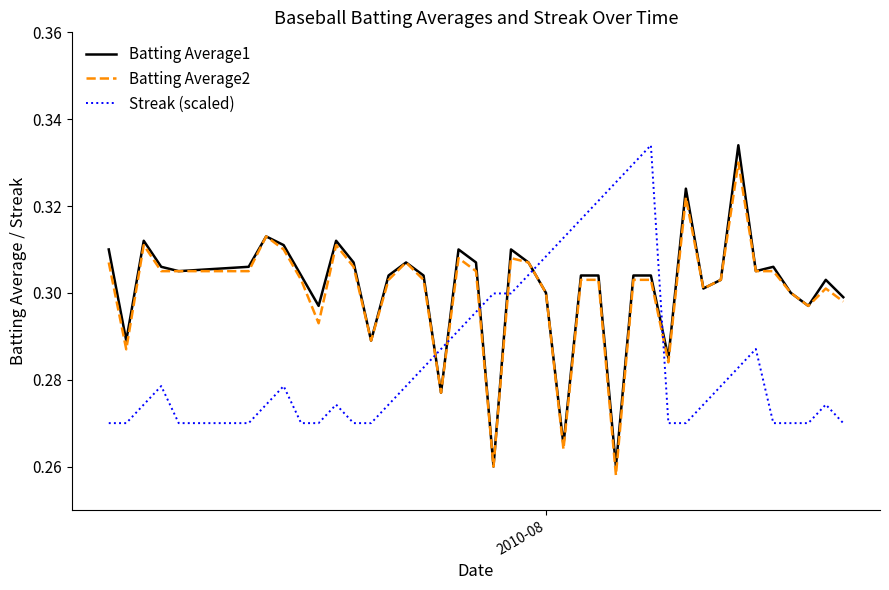

Does the chart have visible grid lines?

No